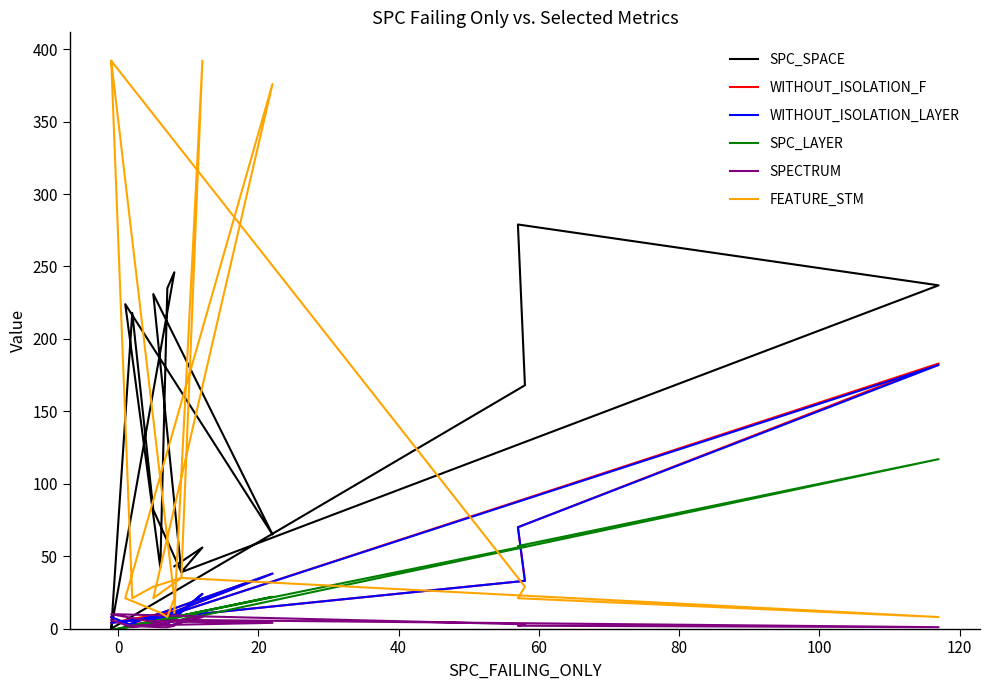

What is the difference between the second highest and second lowest values in the FEATURE_STM series?

384